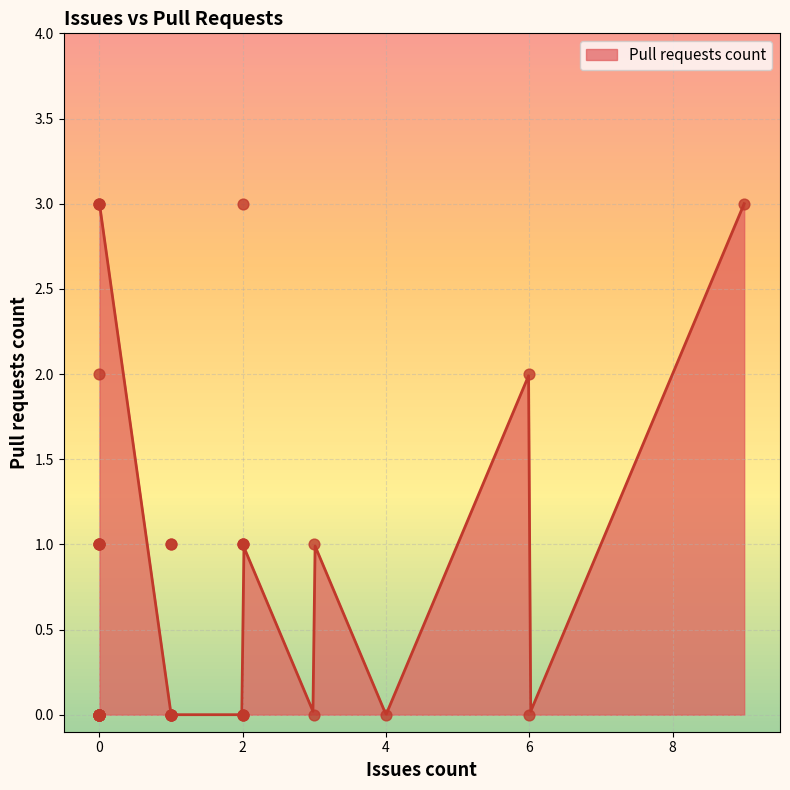

What is the change in value from 2 to 0?

+1